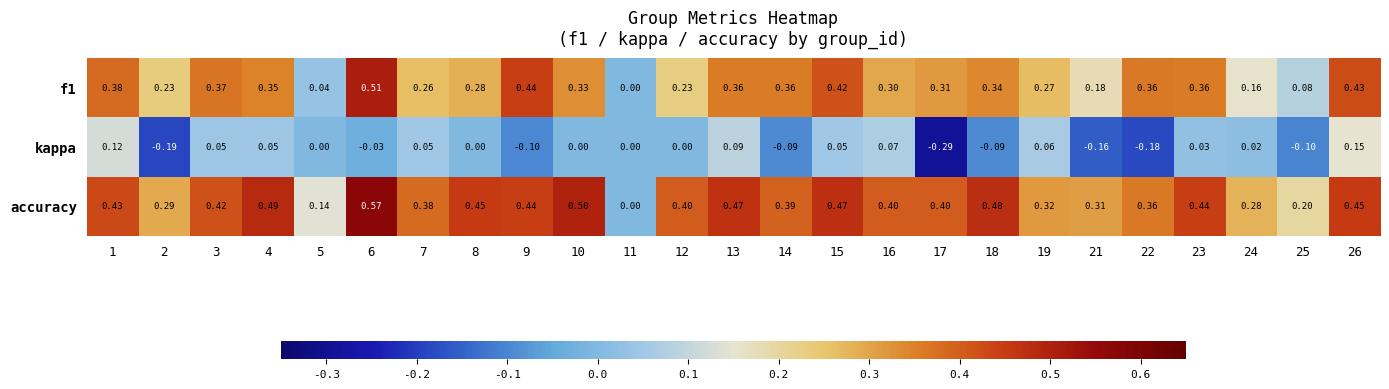

Which series has the widest spread of values?

accuracy